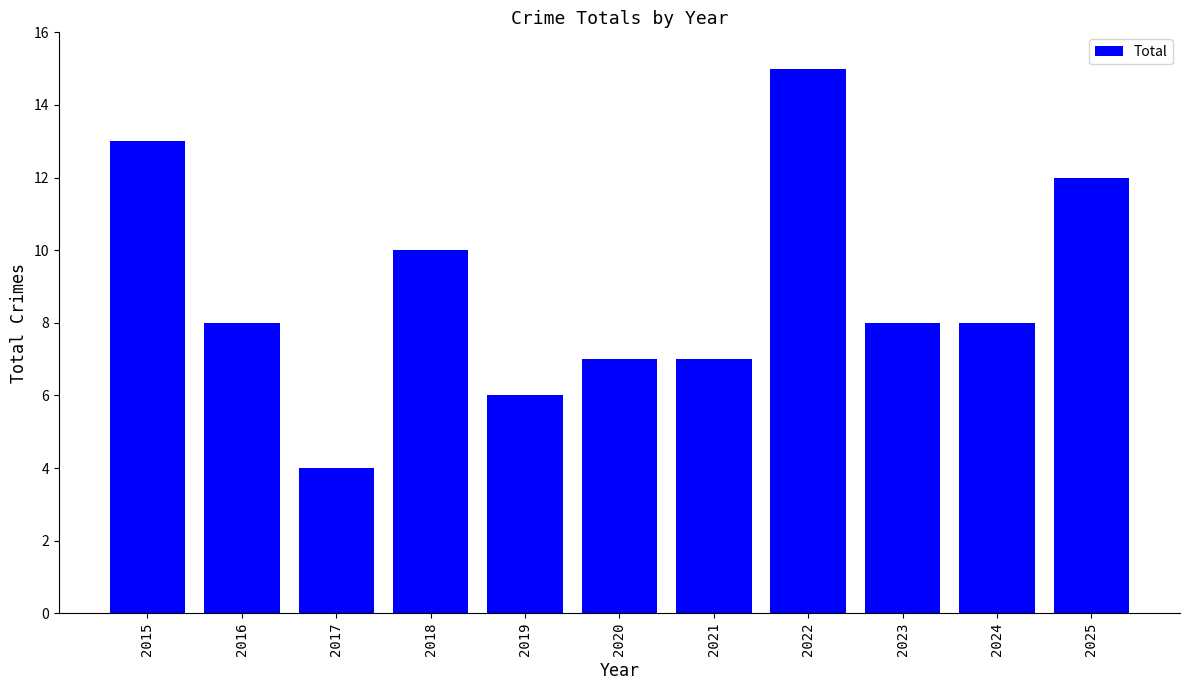

Does the chart contain any negative values?

No